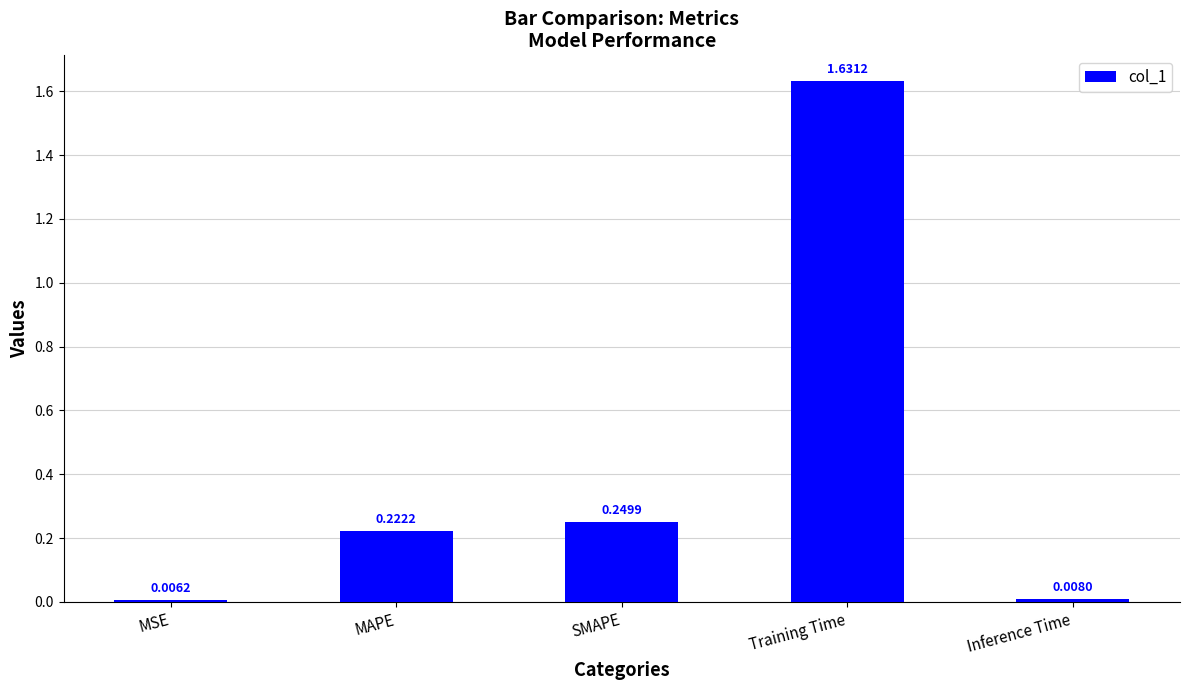

What is the sum of all values?

2.1